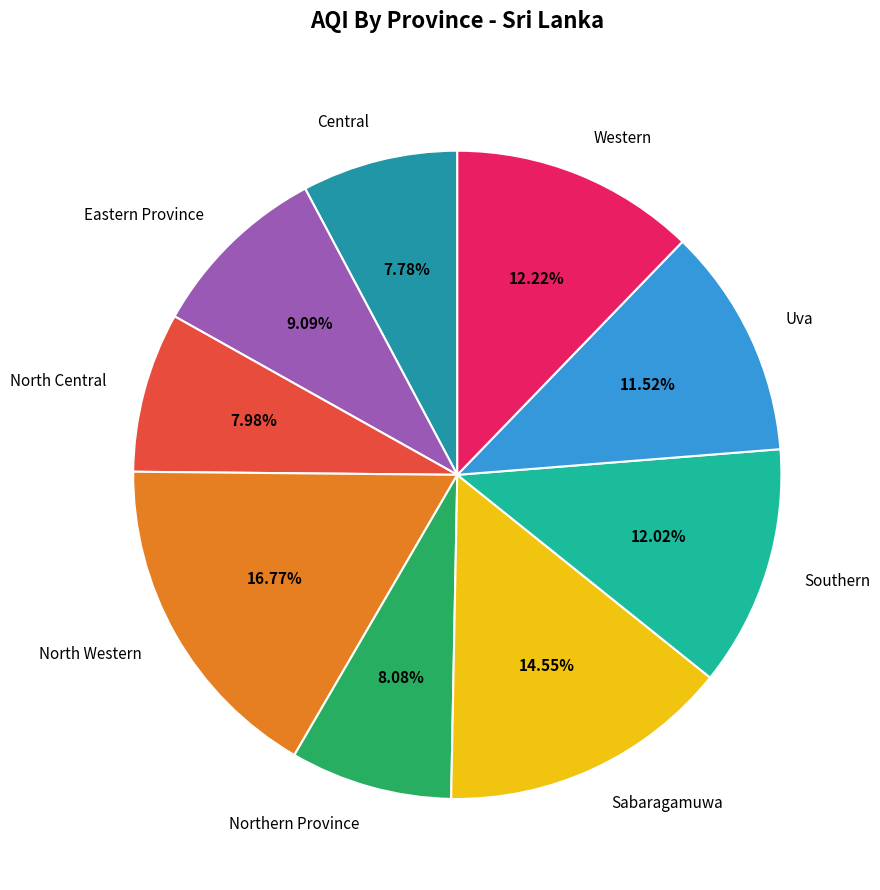

True or false: Sabaragamuwa accounts for 22% of the total.

False